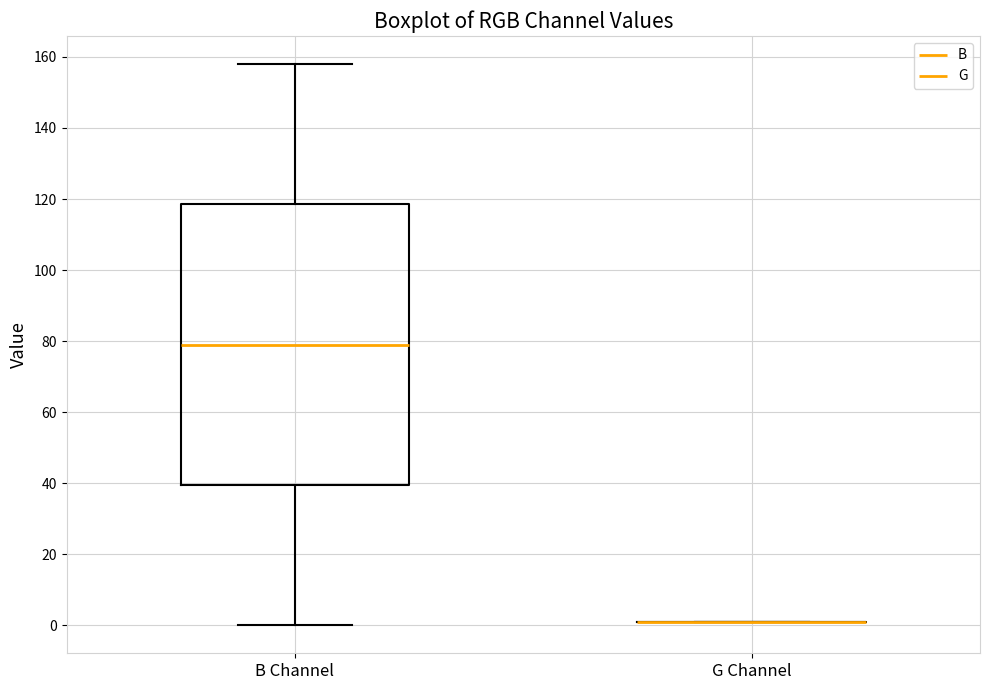

Reading left to right, read every box against the y-axis: the position of its median line, the range the box covers, and the ends of its whiskers. The values are not printed on the chart, so give them approximately, as read against the axis.

B Channel: median 80, box 40 to 118, whiskers 0 to 158
G Channel: box collapsed to a line at 2, whiskers 2 to 2